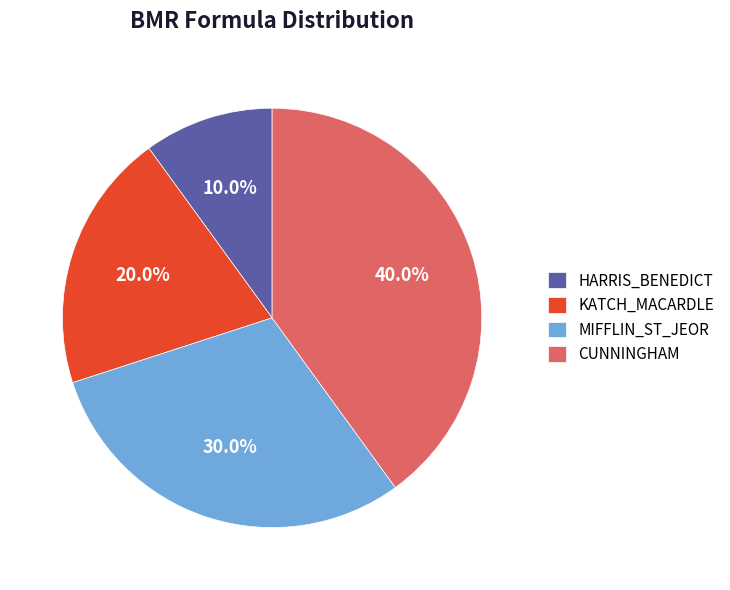

What is the ratio of the value at KATCH_MACARDLE to the value at HARRIS_BENEDICT?

2.0